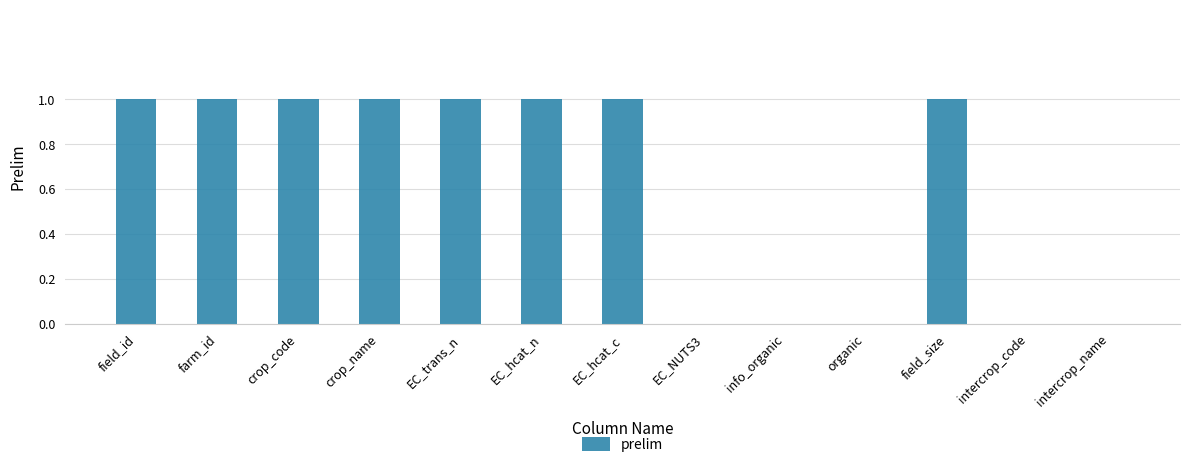

Is it true that the value at farm_id is 2?

False